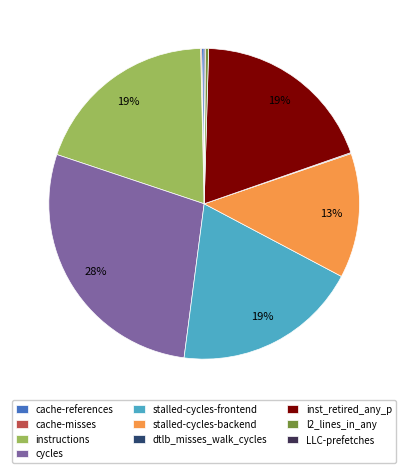

To the nearest percent, what is the average slice percentage?

10%